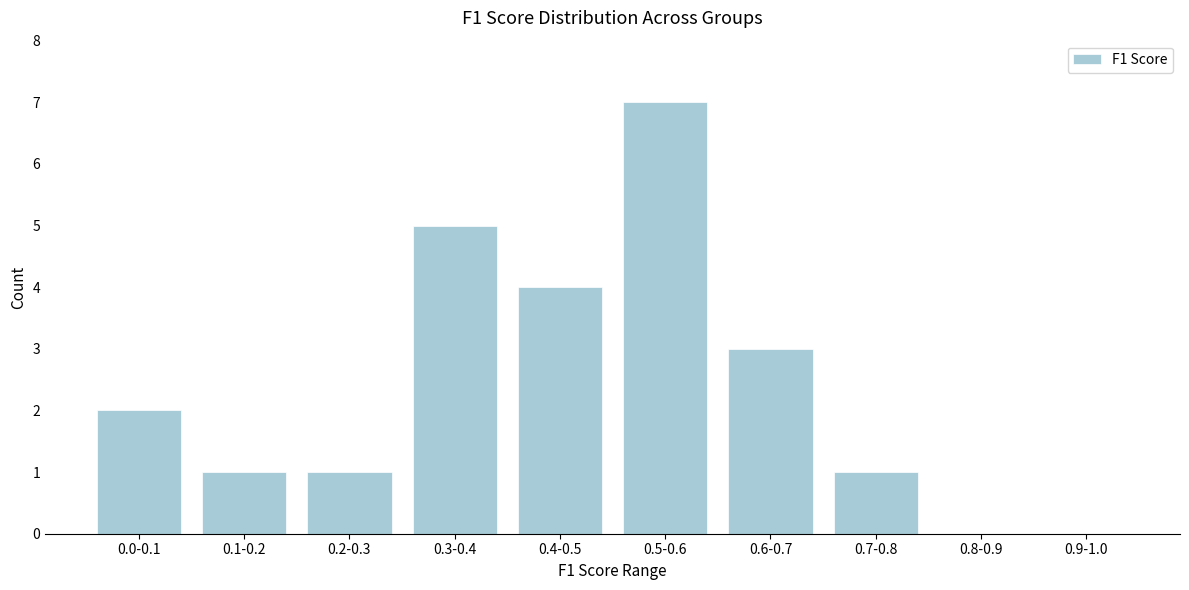

Reading left to right, what are all the values shown in this chart?

0.0-0.1=2	0.1-0.2=1	0.2-0.3=1	0.3-0.4=5	0.4-0.5=4	0.5-0.6=7	0.6-0.7=3	0.7-0.8=1	0.8-0.9=0	0.9-1.0=0